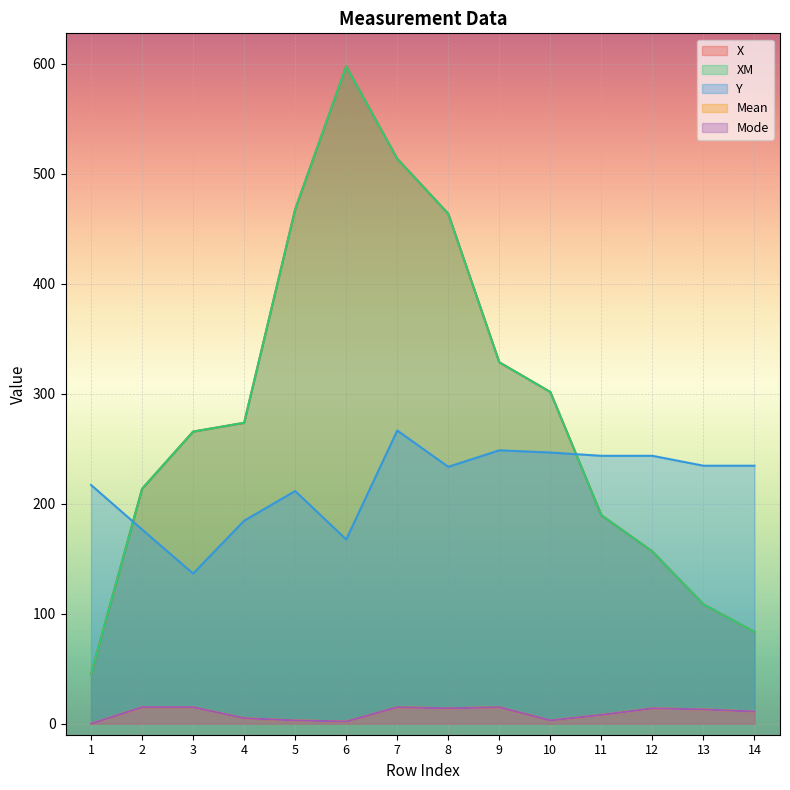

True or false: X and XM intersect in this chart.

False